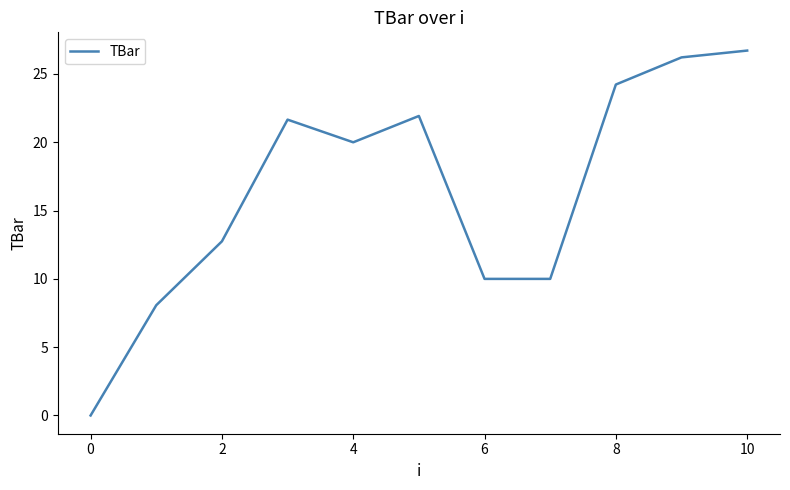

What is the difference between the maximum and minimum values?

26.7